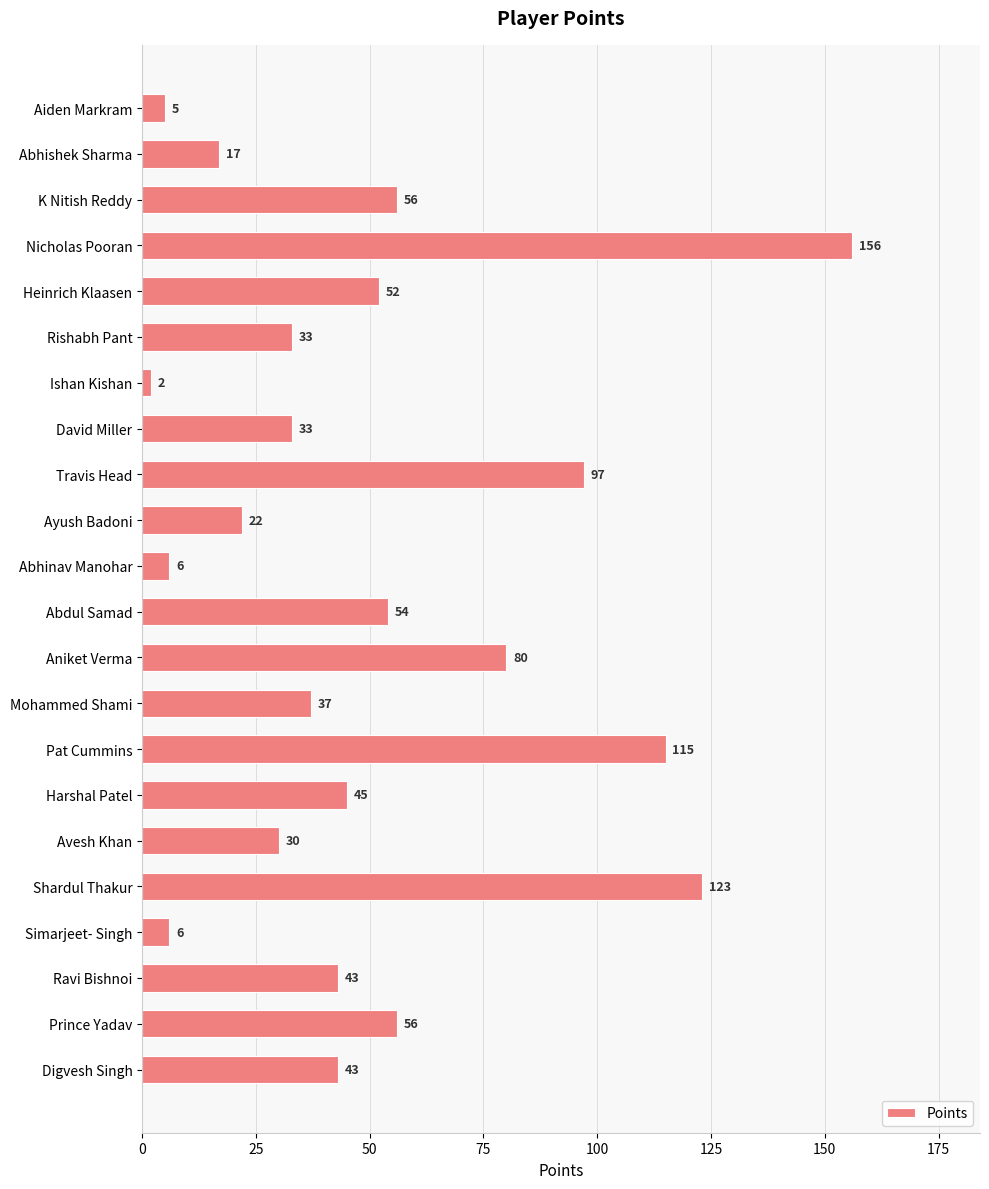

What is the difference between the maximum and minimum values?

154